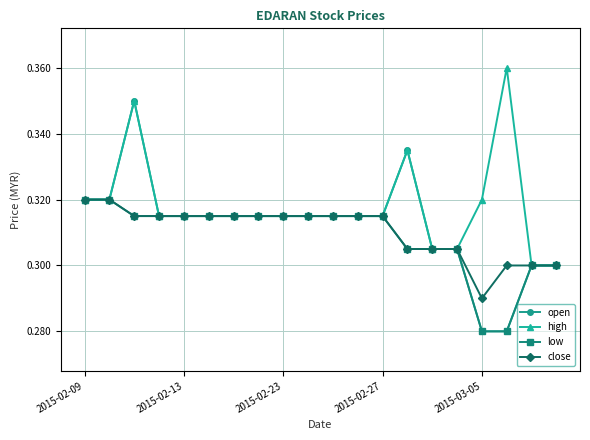

Which series has the largest range (max minus min)?

open